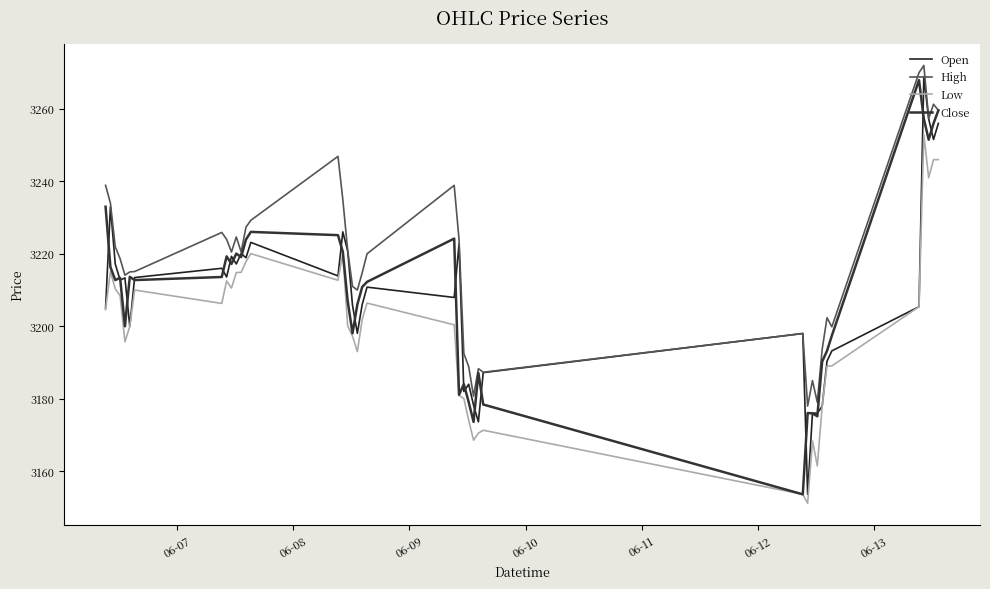

What is the minimum value for Open?

3153.6